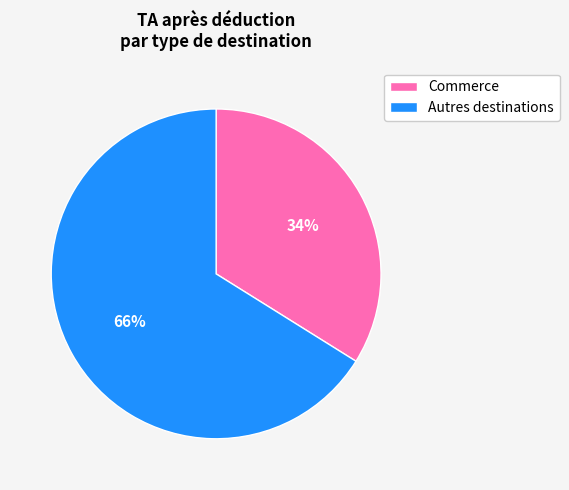

Is it true that Autres destinations is 78% of the pie?

False